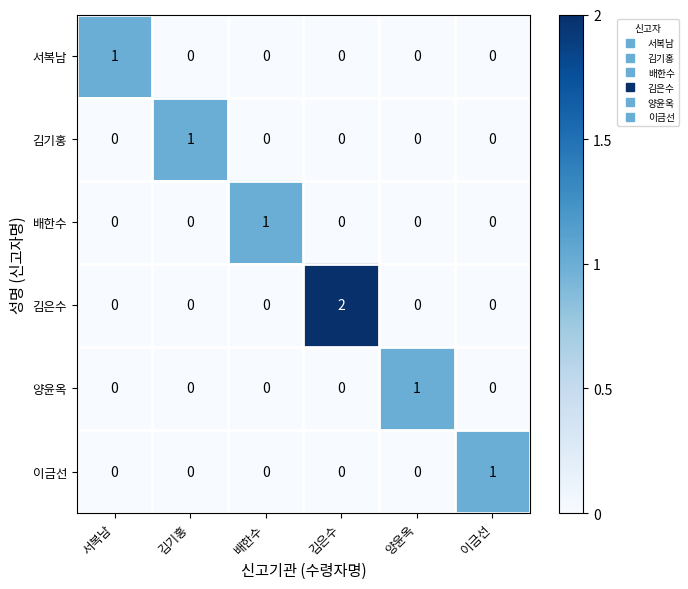

How many distinct data groups are displayed?

6